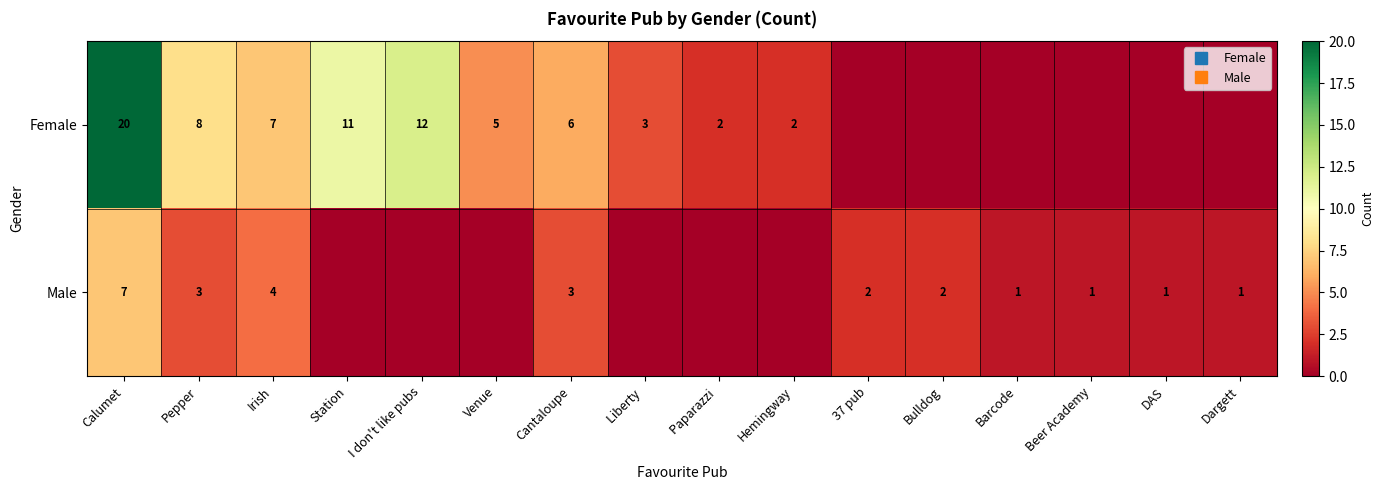

The Male series shows 0 at I don't like pubs. True or false?

True